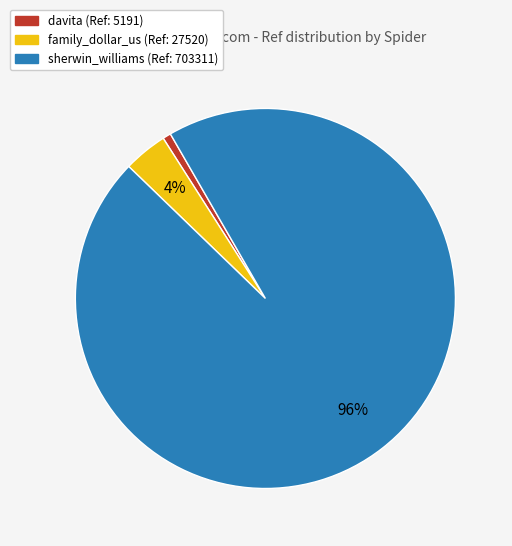

Which category has the biggest portion of the pie?

sherwin_williams